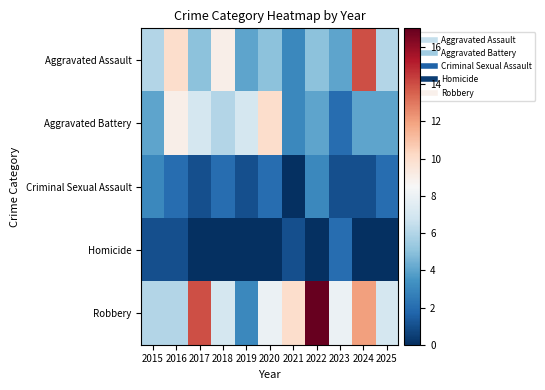

What is the difference between the highest and lowest values at 2019?

7